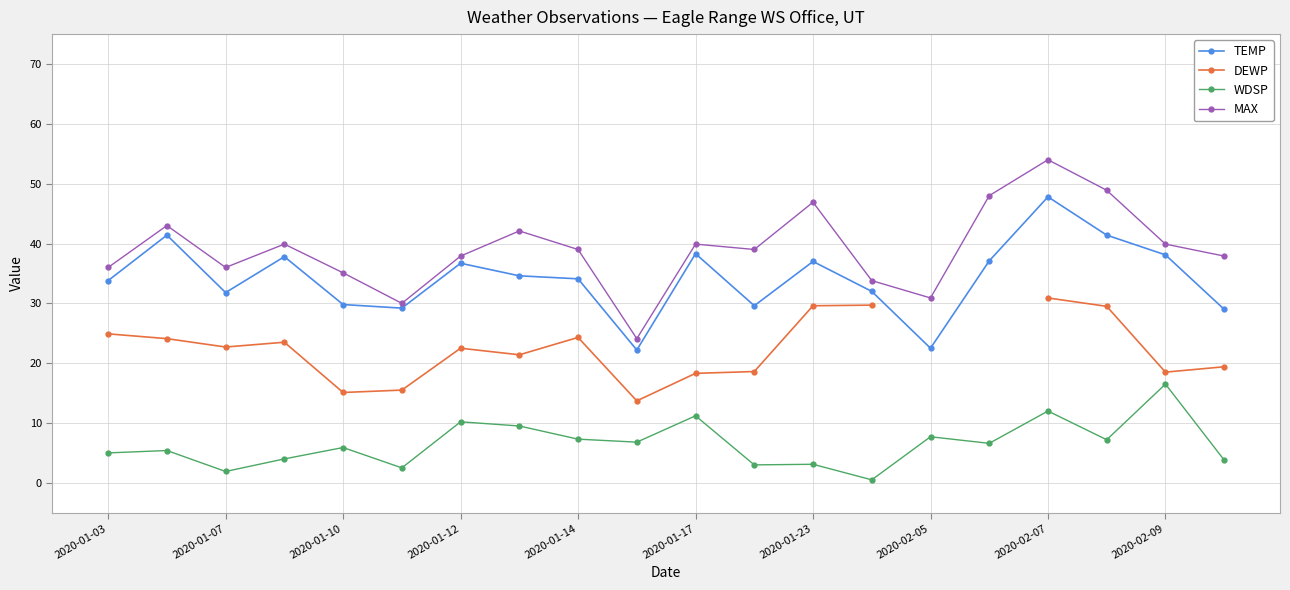

Which series has the largest total across all categories?

MAX